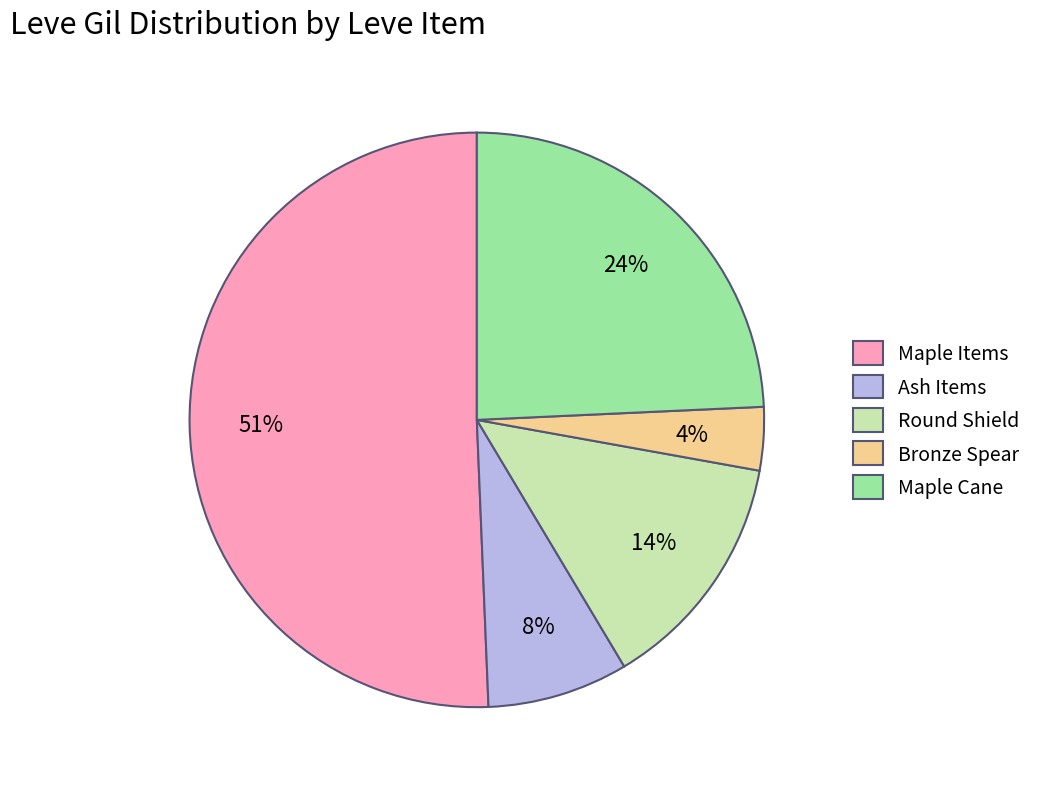

How many slices are in this pie chart?

5